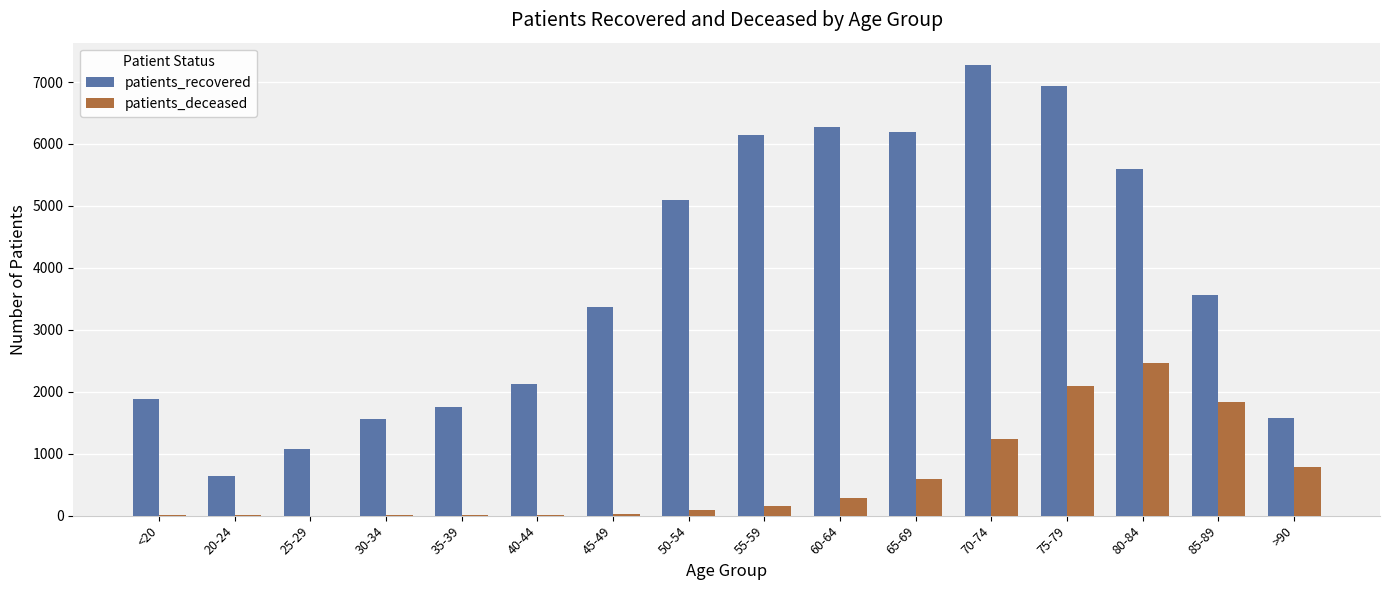

What is the highest value of the patients_deceased series?

2457